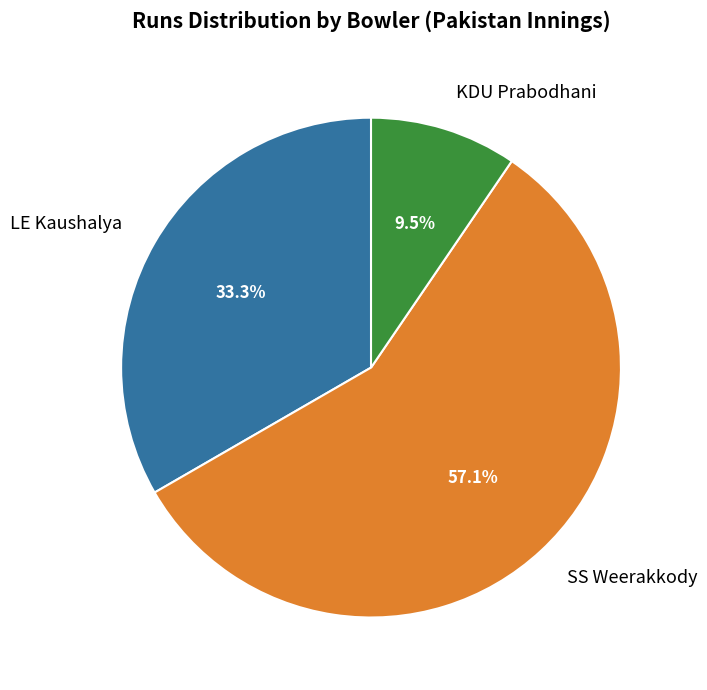

Approximately how many times larger is the value at KDU Prabodhani compared to LE Kaushalya?

0.3